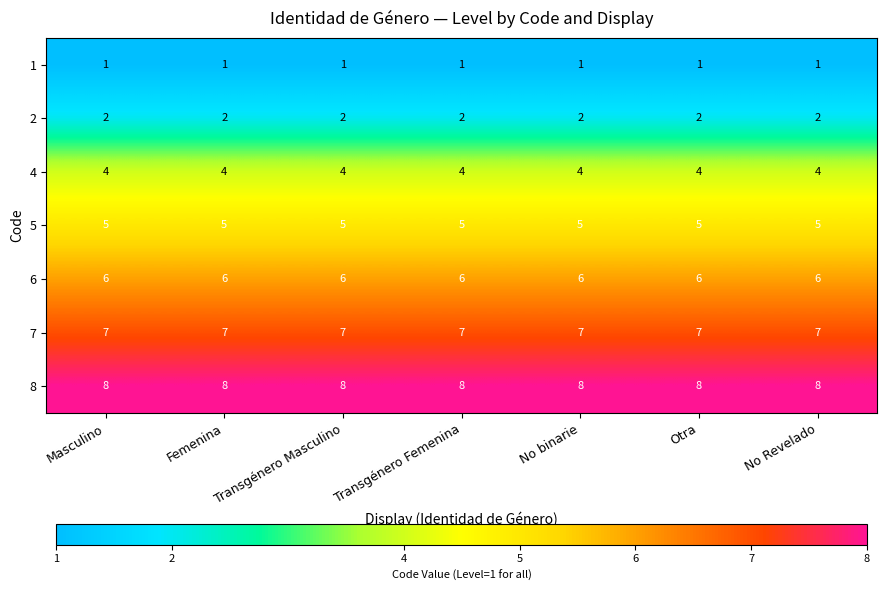

Which series has the largest total across all categories?

8